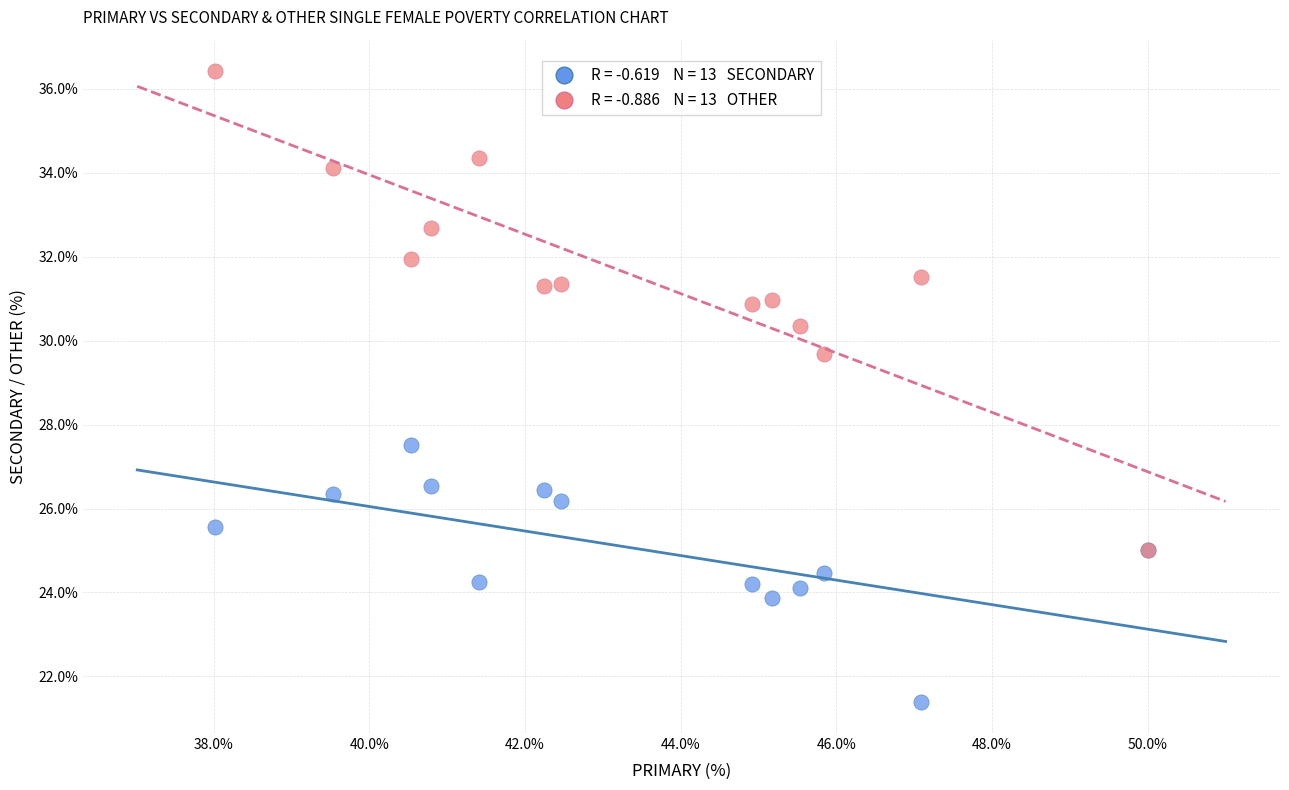

Across all series, what Y value is closest to 28?

27.5